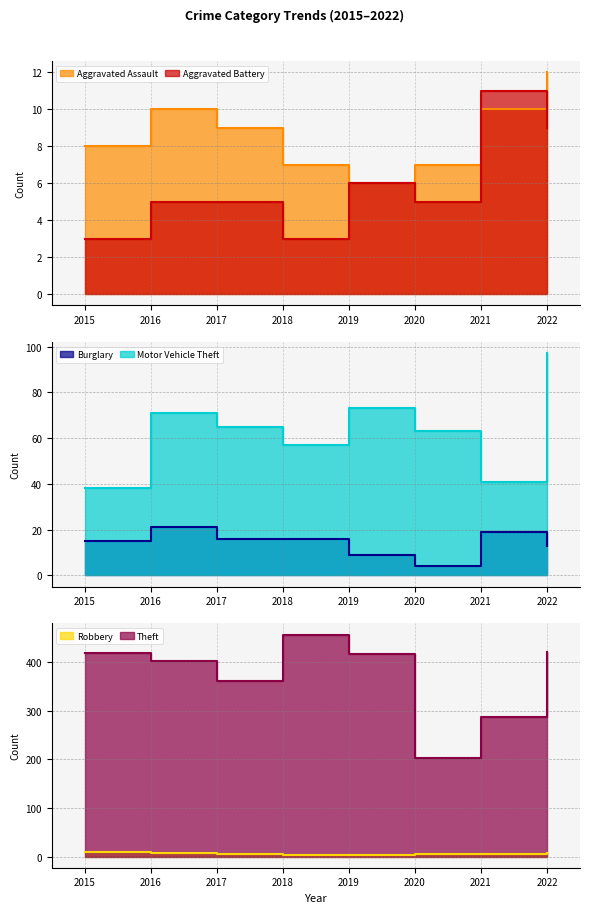

Which category has the lowest value across all series?

2015